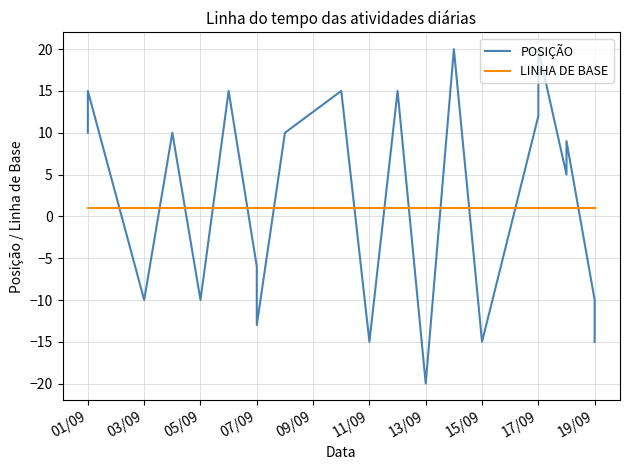

How many lines are shown in the chart?

2